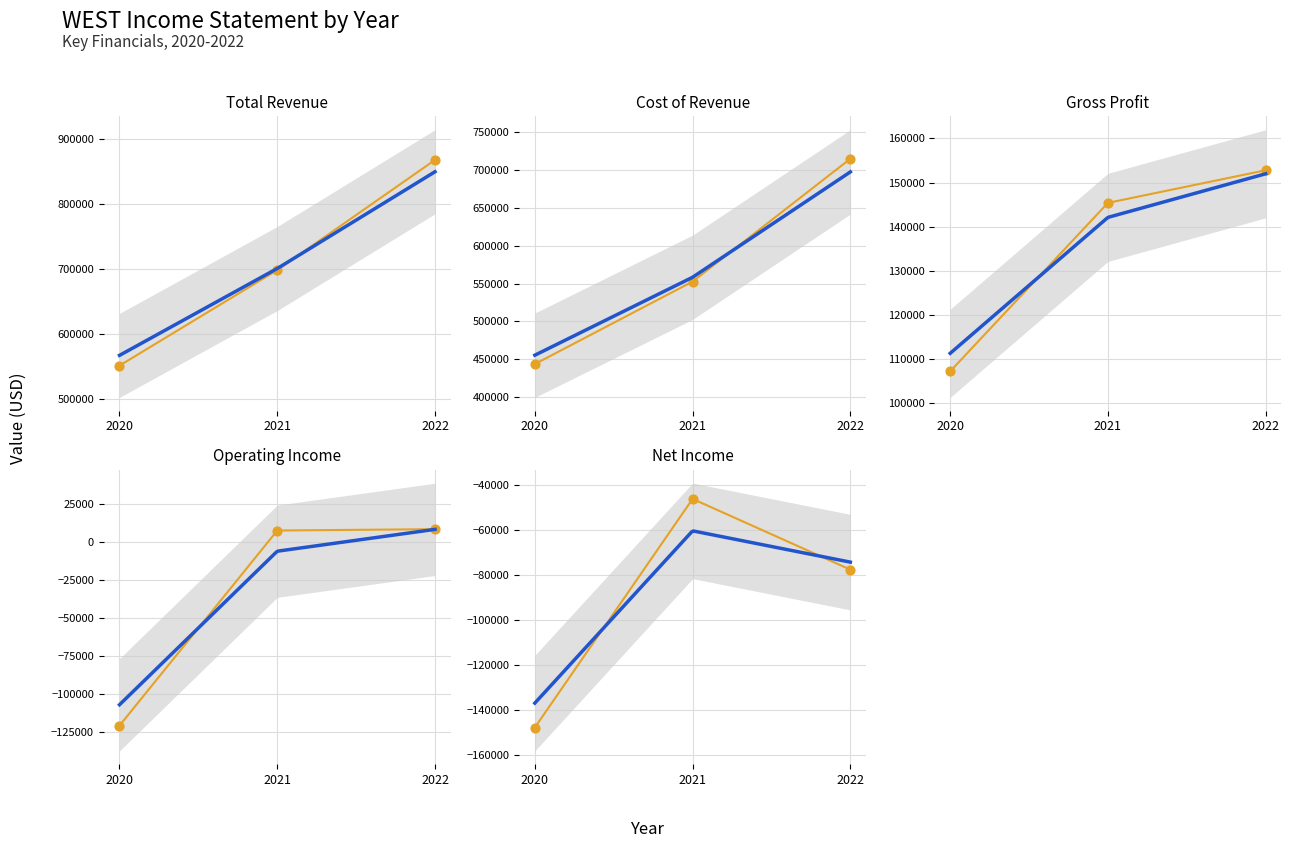

At how many categories does at least one series exceed 12460?

3